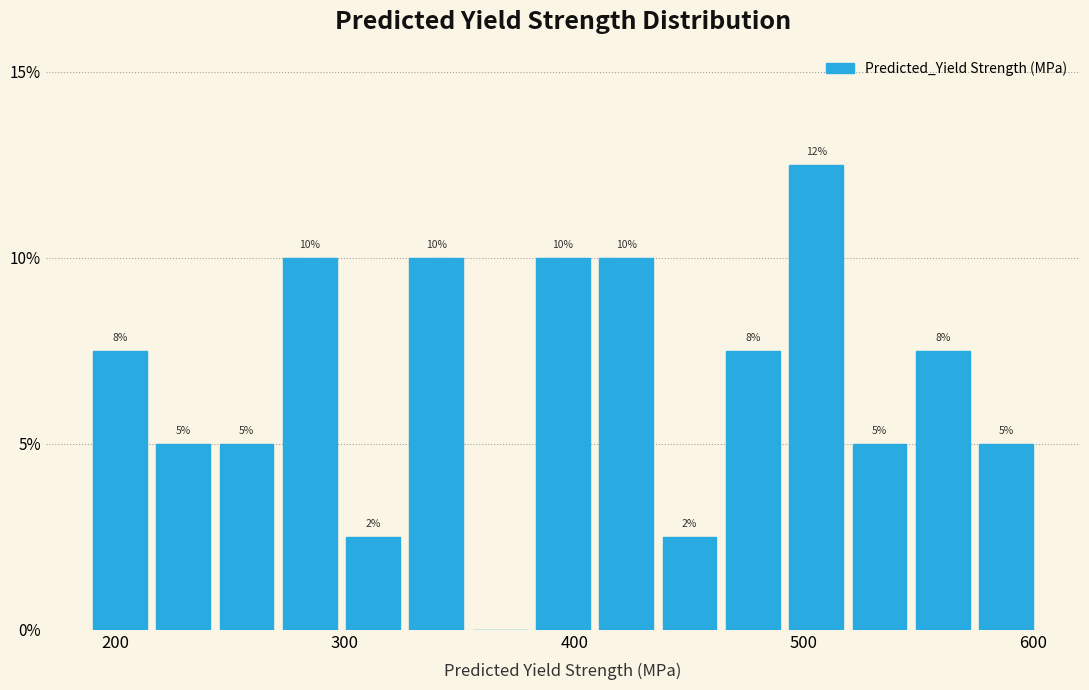

Read against the x-axis, roughly where is the centre of the tallest bar?

510